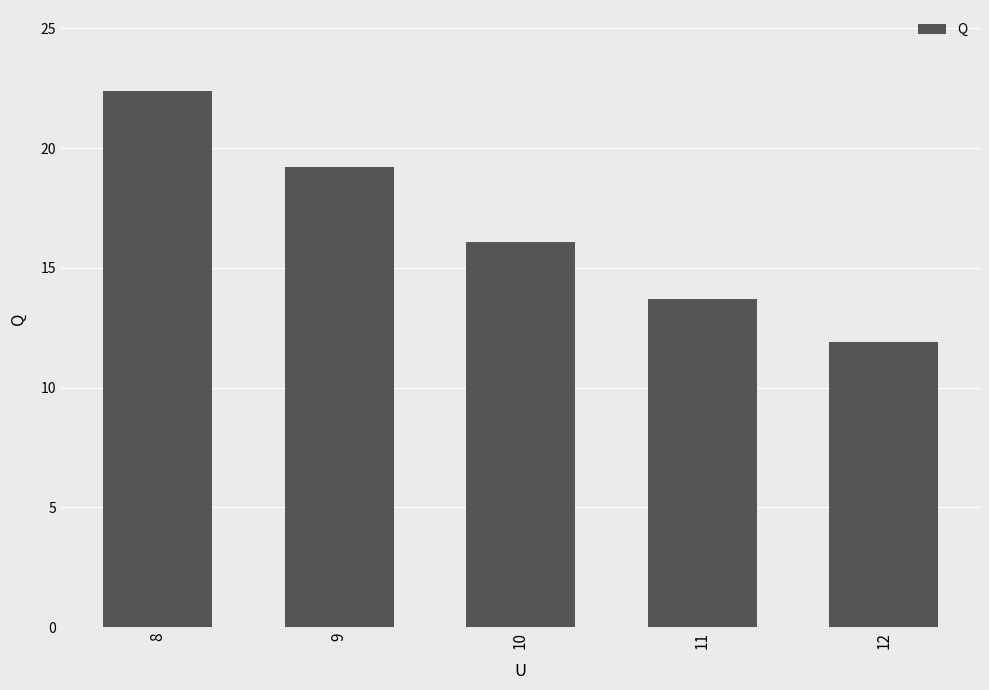

What is the sum of all values?

83.3